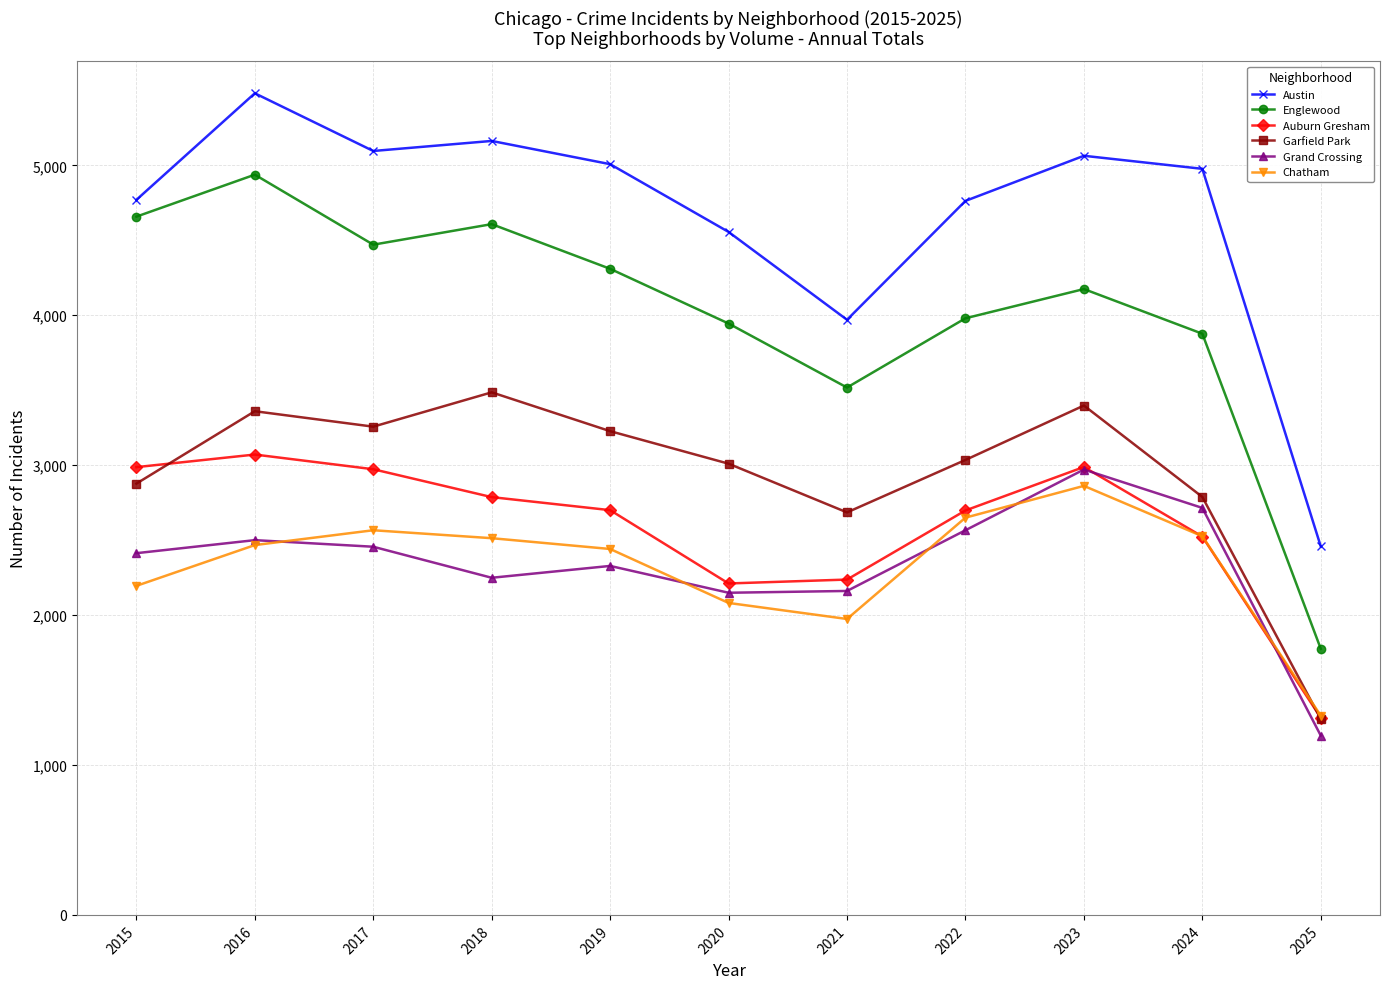

What are all the series names shown in the legend?

Austin, Englewood, Auburn Gresham, Garfield Park, Grand Crossing, Chatham